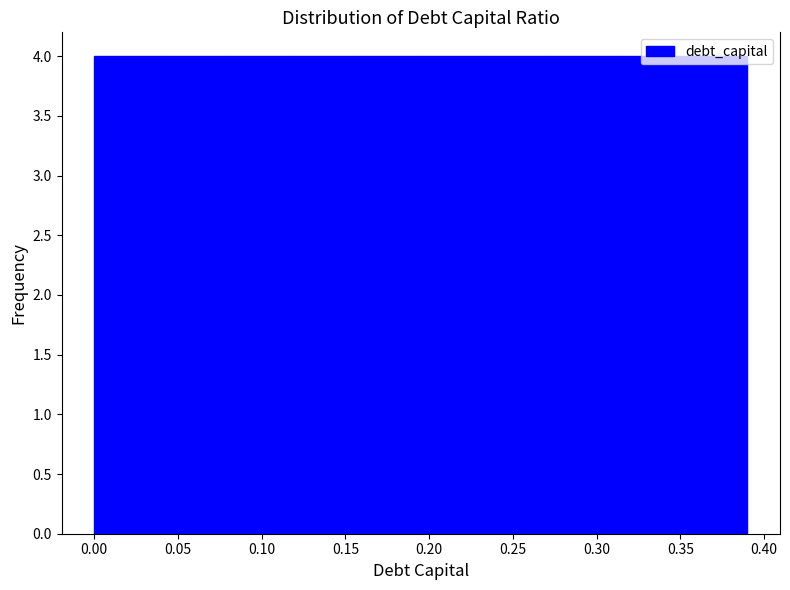

Reading left to right, transcribe this chart: for each bar, give the range it covers on the x-axis and its height. Neither the bar edges nor the heights are printed on the chart, so give them approximately, as read against the axes.

0.000 to 0.039: 4
0.039 to 0.078: 4
0.078 to 0.117: 4
0.117 to 0.156: 4
0.156 to 0.195: 4
0.195 to 0.234: 4
0.234 to 0.273: 4
0.273 to 0.312: 4
0.312 to 0.351: 4
0.351 to 0.390: 4